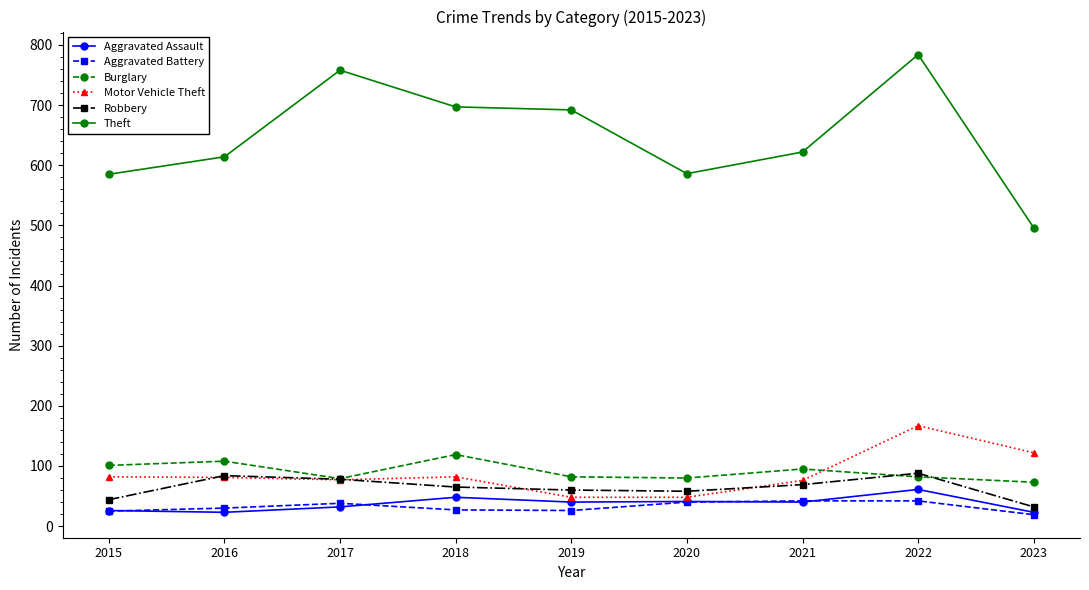

Is this an area chart (filled region under the line)?

No